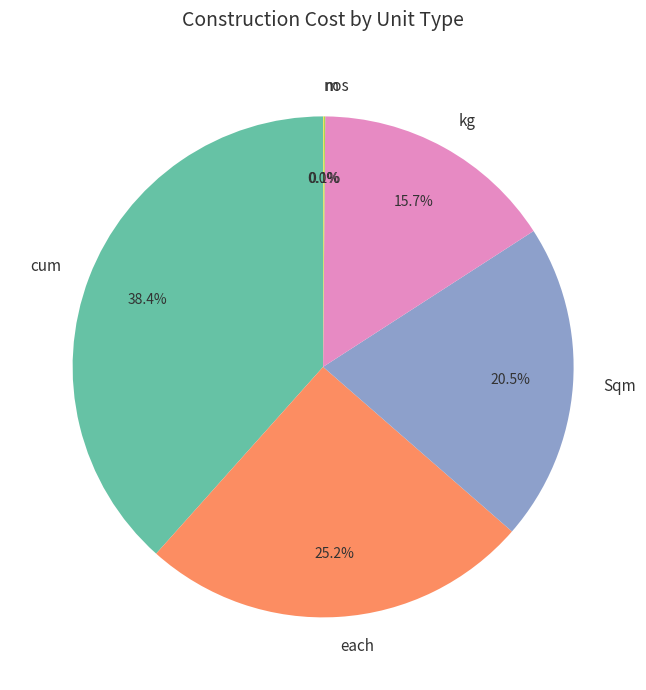

What portion of the pie excludes each?

74.8%